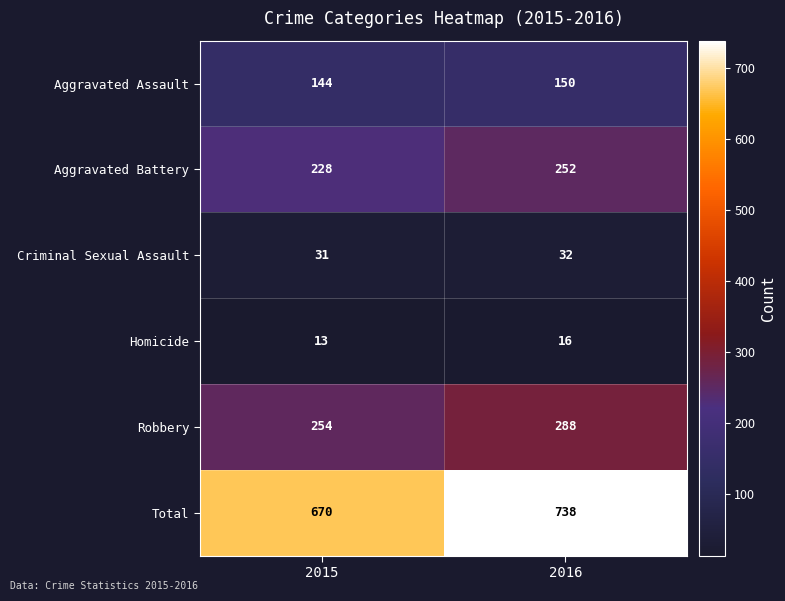

What is the difference between the Homicide values at 2016 and 2015?

3